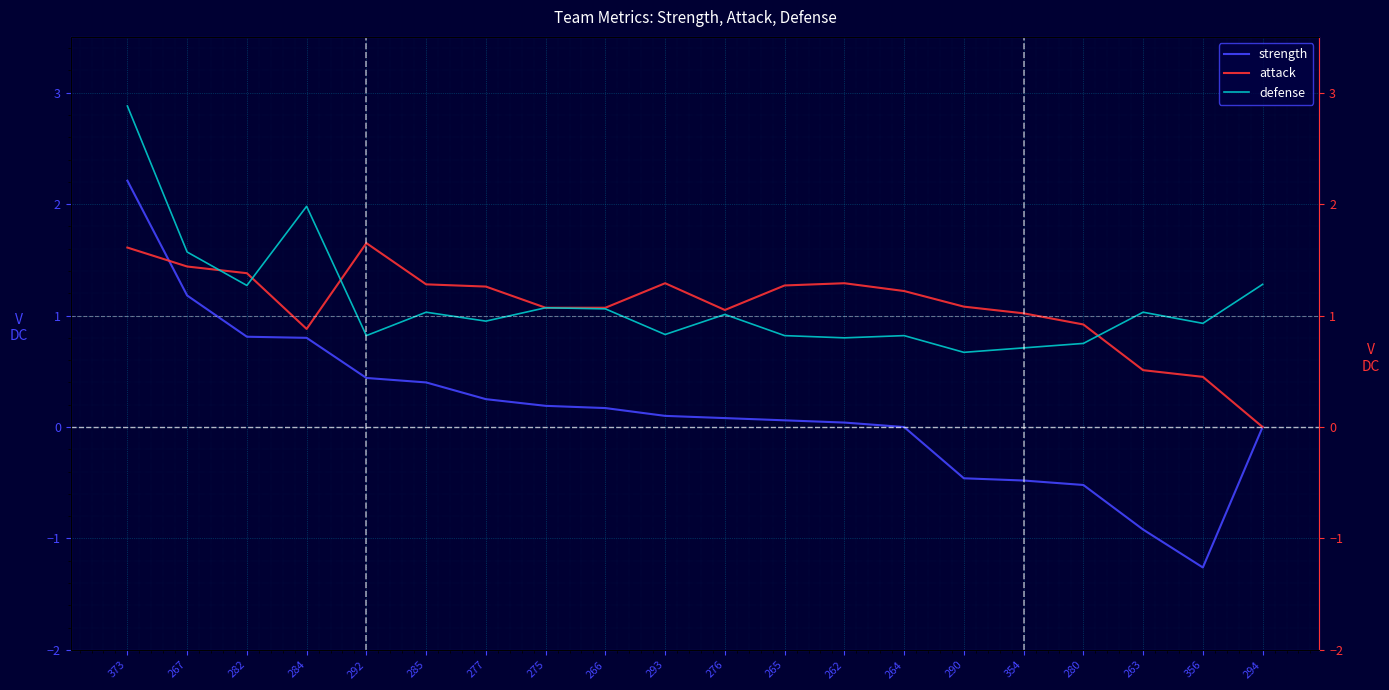

What is the label of the 8th point from the right?

262